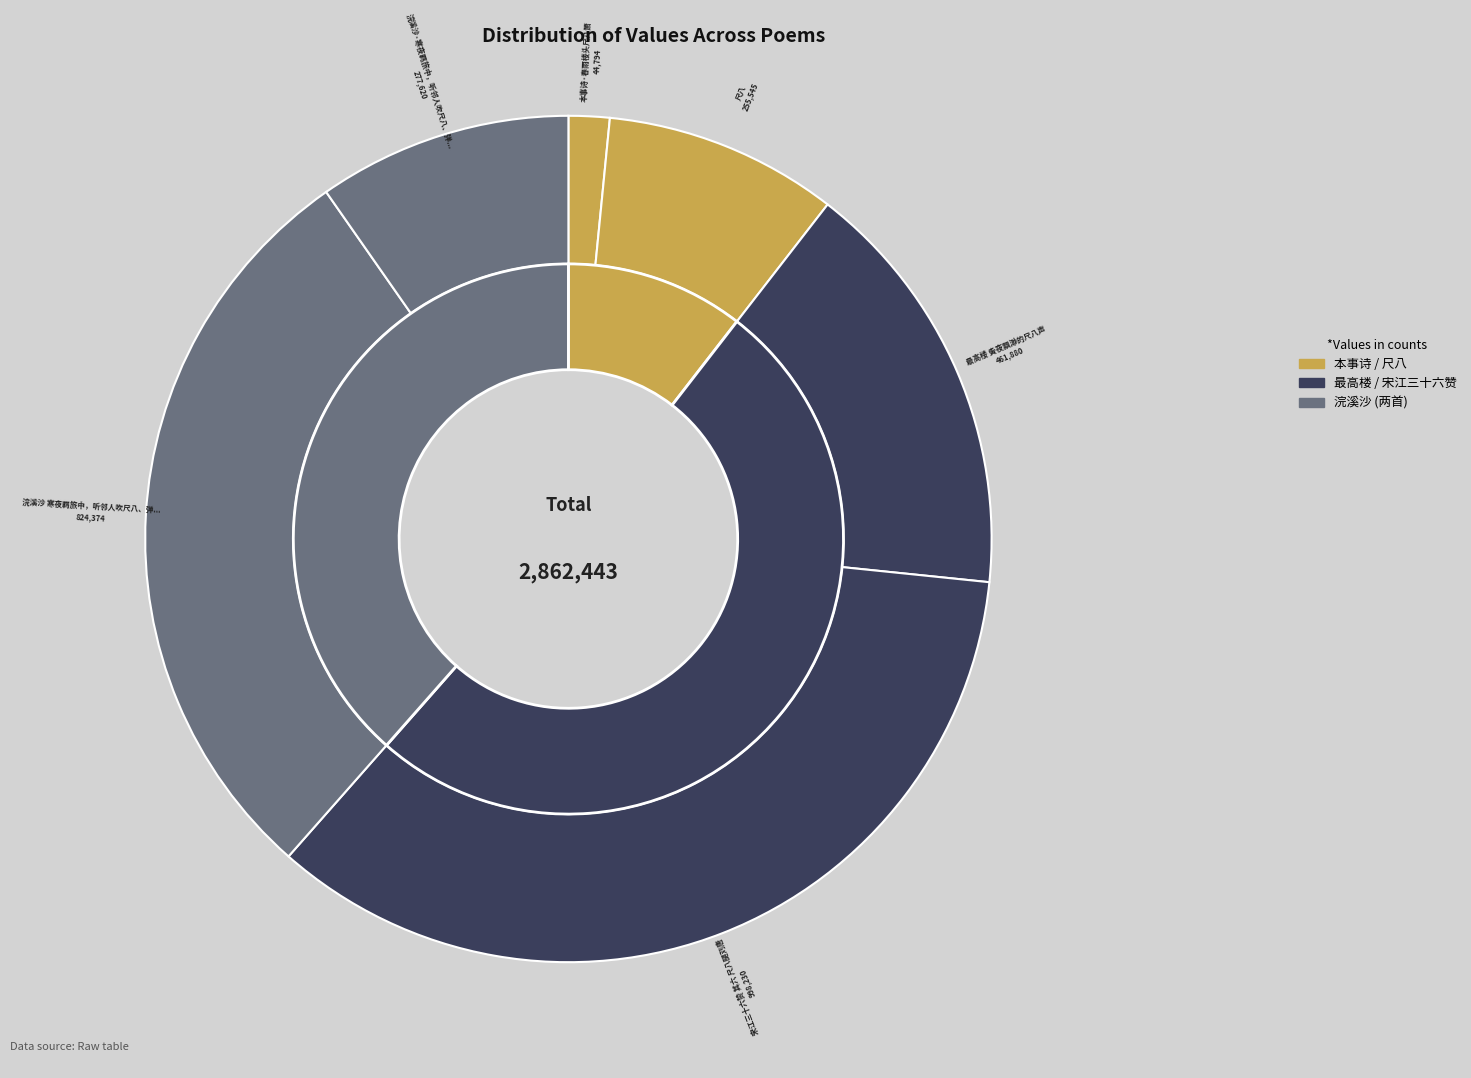

Which category has the smallest portion of the pie?

本事诗·春雨楼头尺八箫